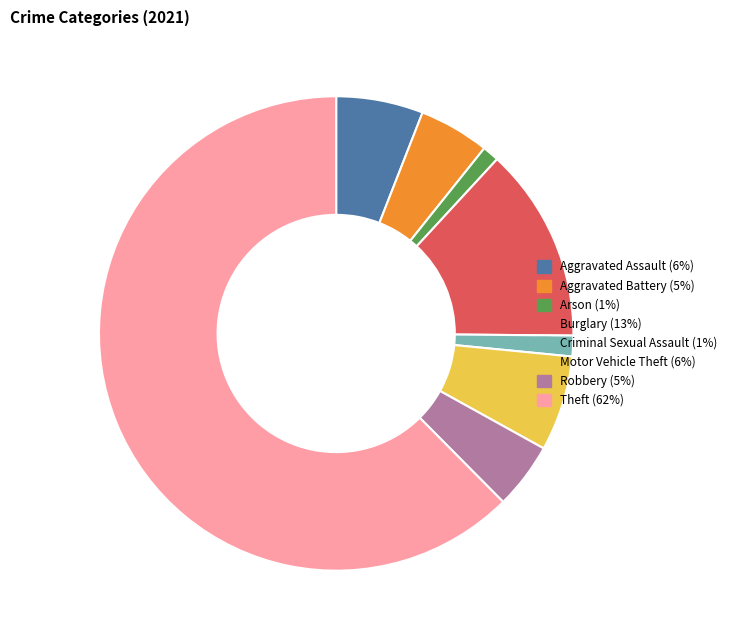

How many segments does this pie chart have?

8